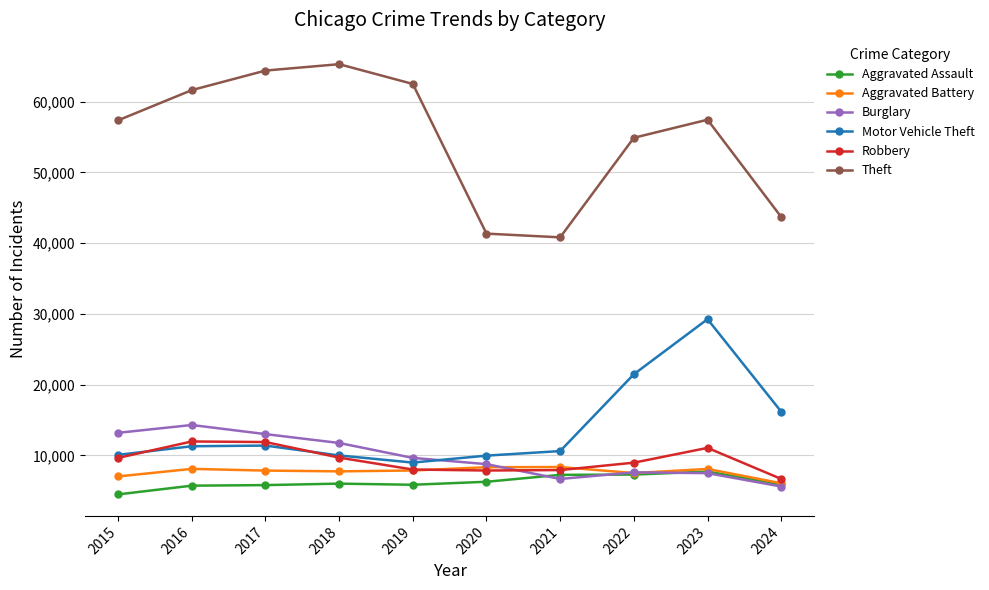

What is the difference between the Motor Vehicle Theft values at 2017 and 2020?

1421